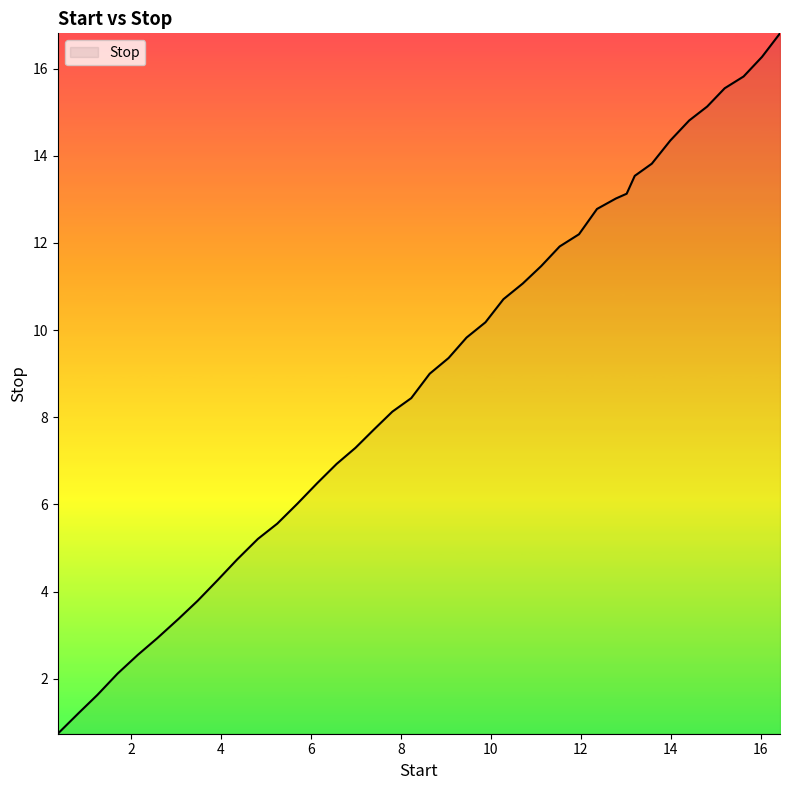

What is the difference between the maximum and minimum values?

16.1